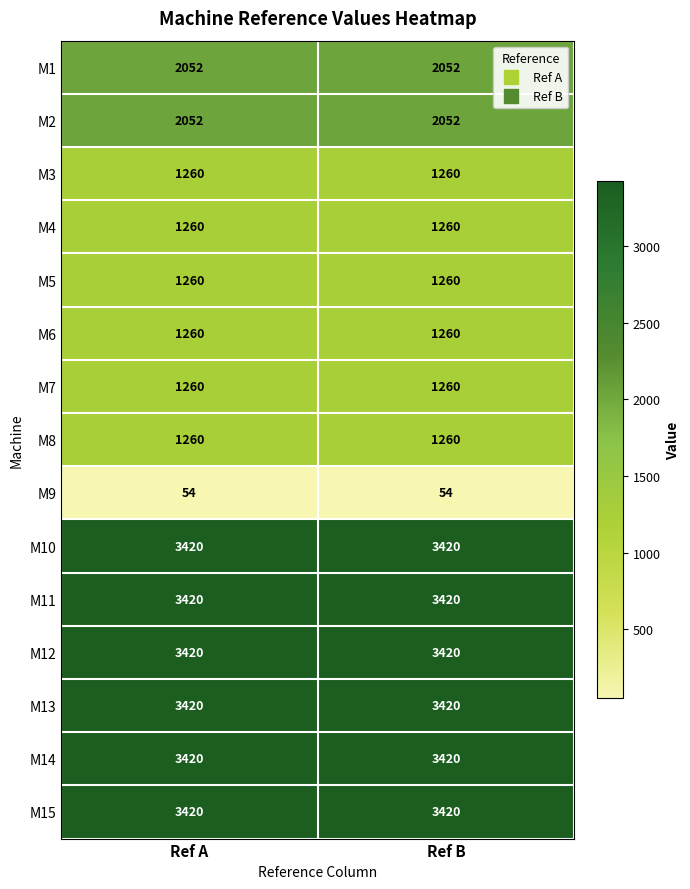

What is the greatest value displayed?

3420